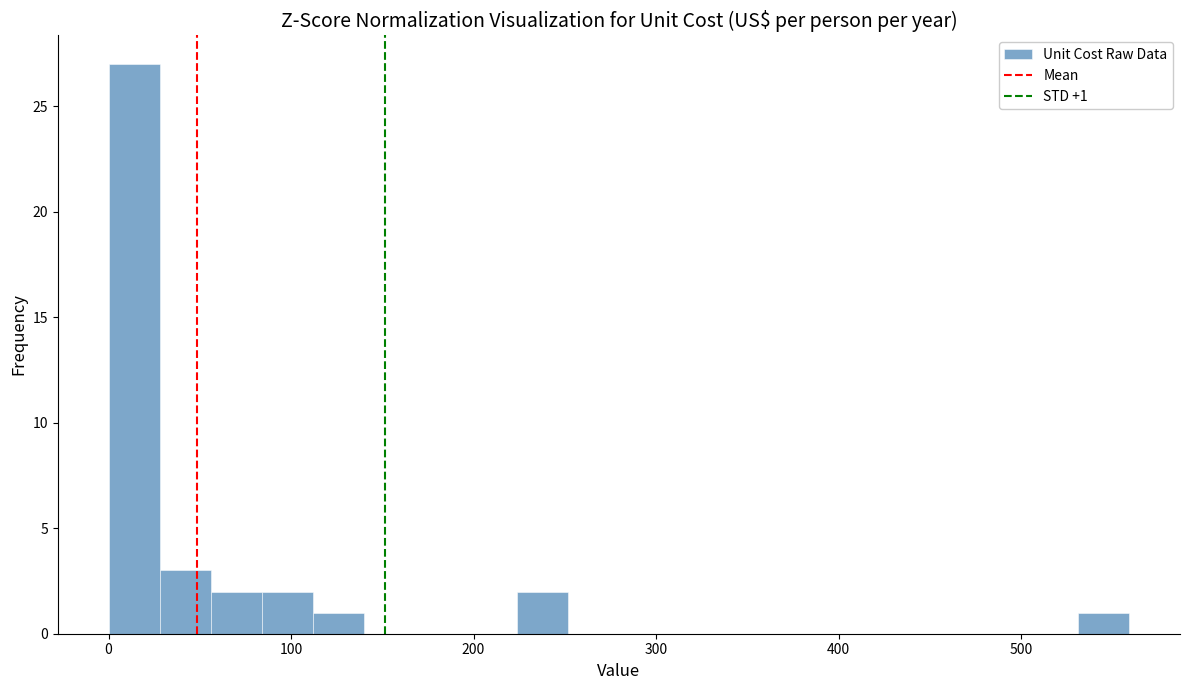

Read against the x-axis, roughly where is the centre of the tallest bar?

10